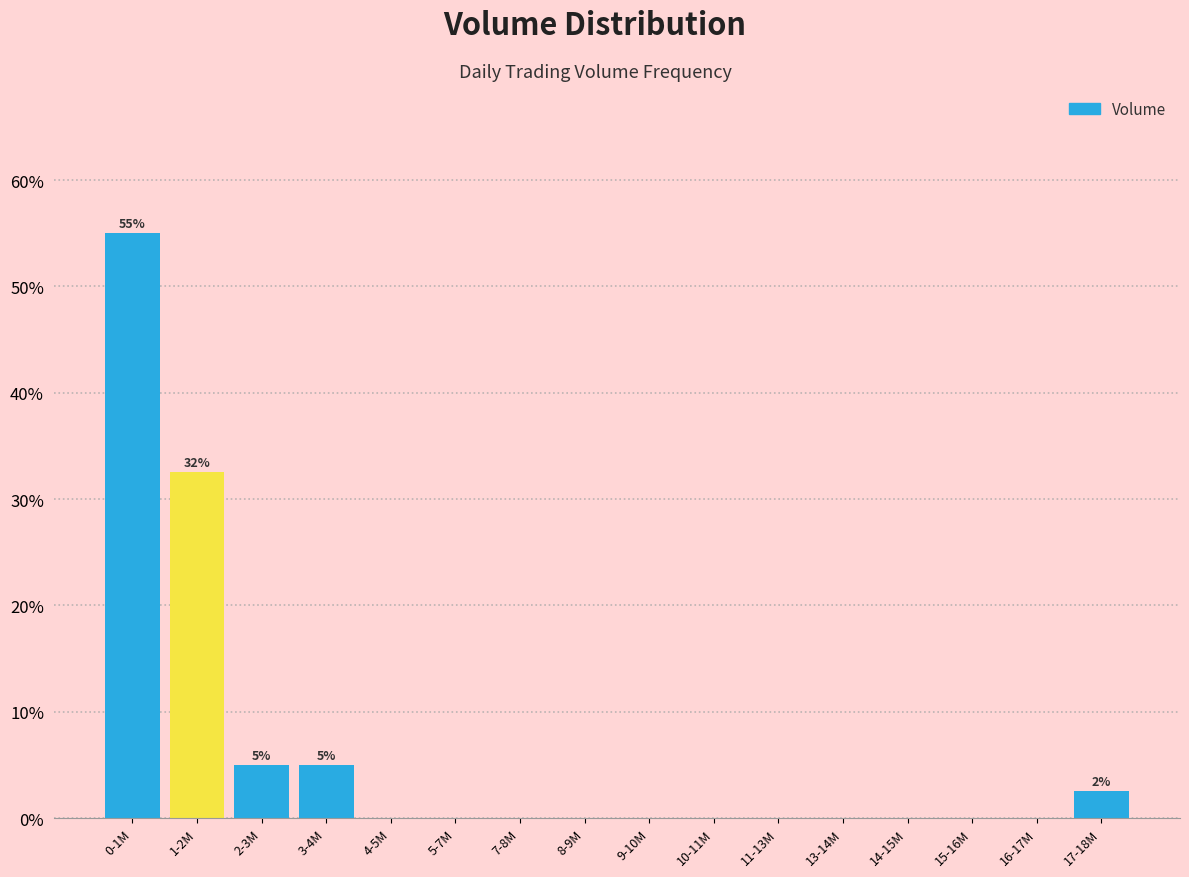

Reading left to right, extract all data points from this chart.

0-1M=55.0	1-2M=32.5	2-3M=5.0	3-4M=5.0	4-5M=0.0	5-7M=0.0	7-8M=0.0	8-9M=0.0	9-10M=0.0	10-11M=0.0	11-13M=0.0	13-14M=0.0	14-15M=0.0	15-16M=0.0	16-17M=0.0	17-18M=2.5